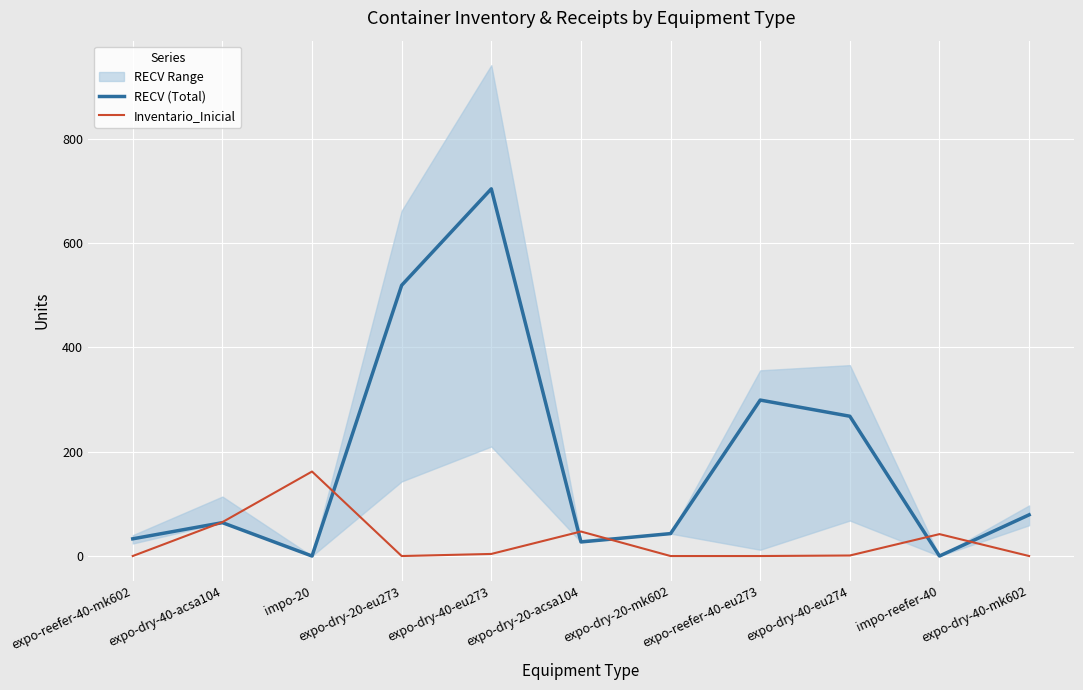

At which label is RECV (Total) closest to 352?

expo-reefer-40-eu273